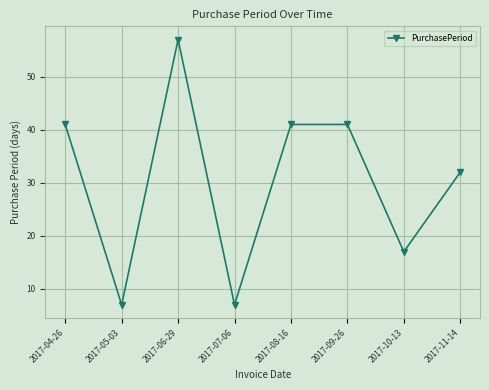

What is the ratio of the value at 2017-06-29 to the value at 2017-05-03?

8.1